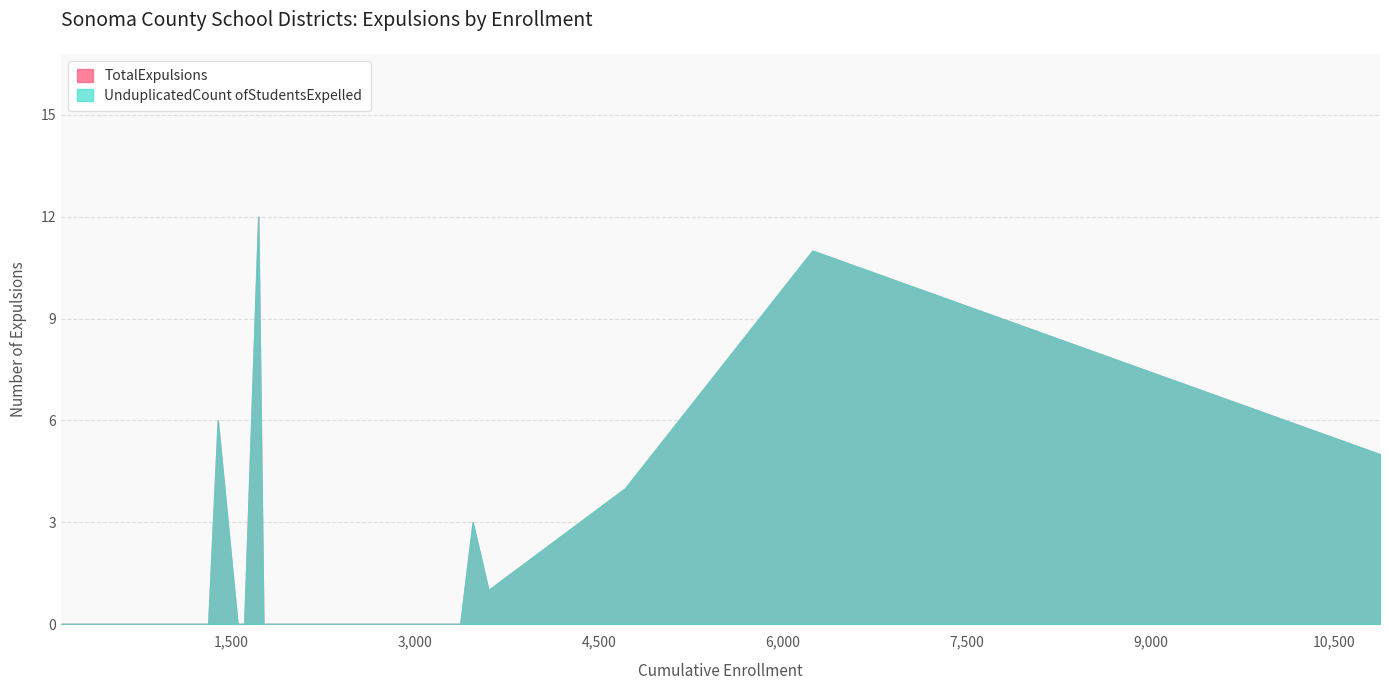

True or false: TotalExpulsions and UnduplicatedCount ofStudentsExpelled intersect in this chart.

False